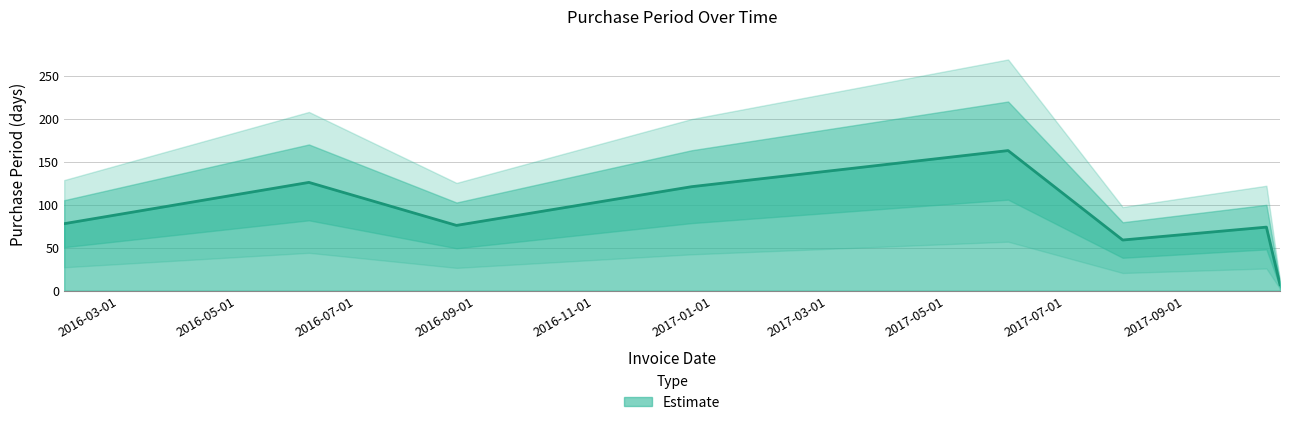

Which category has the highest value across all series?

2017-06-02